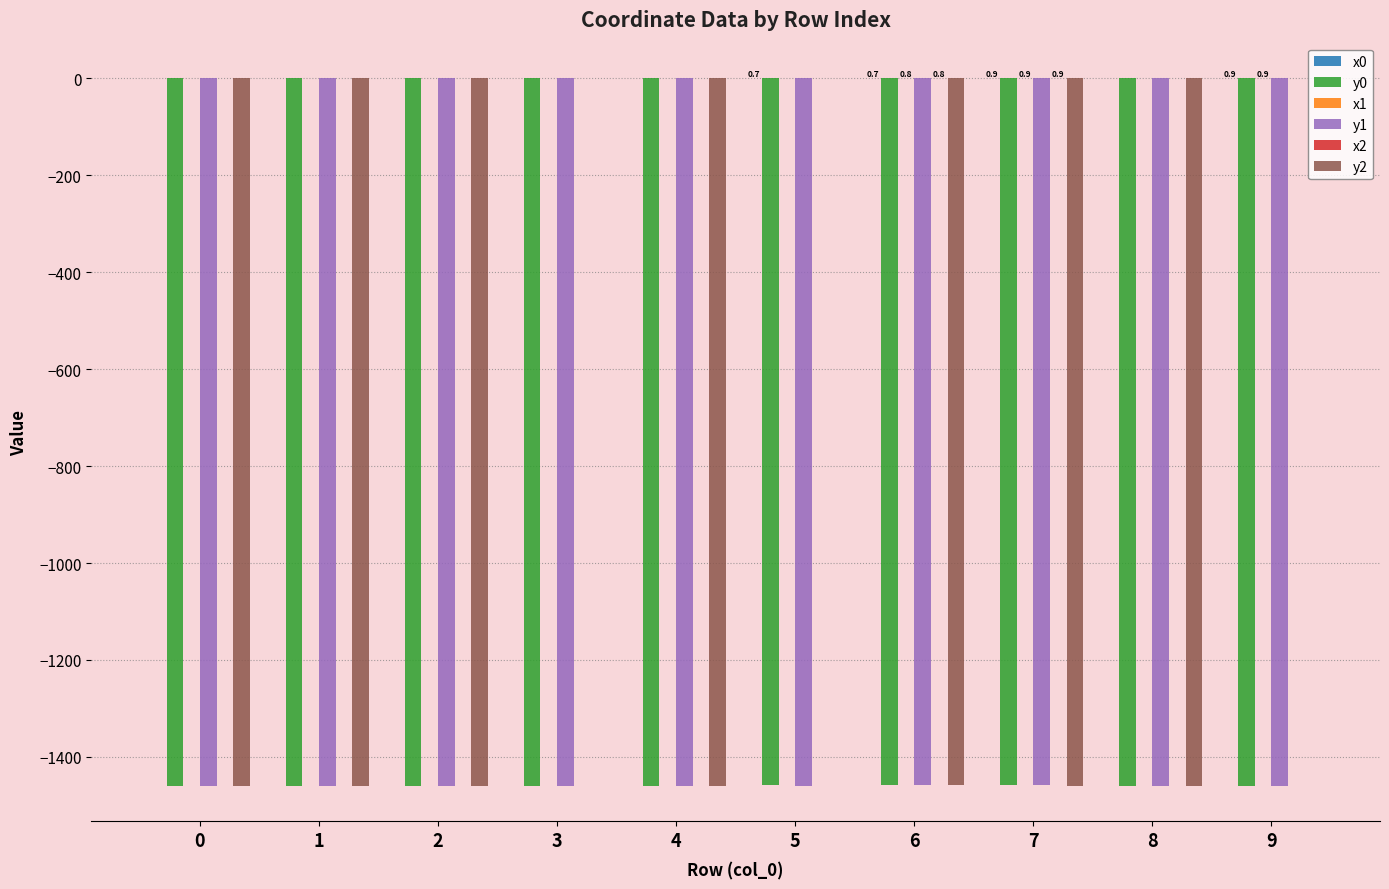

Does the chart contain stacked bars?

No